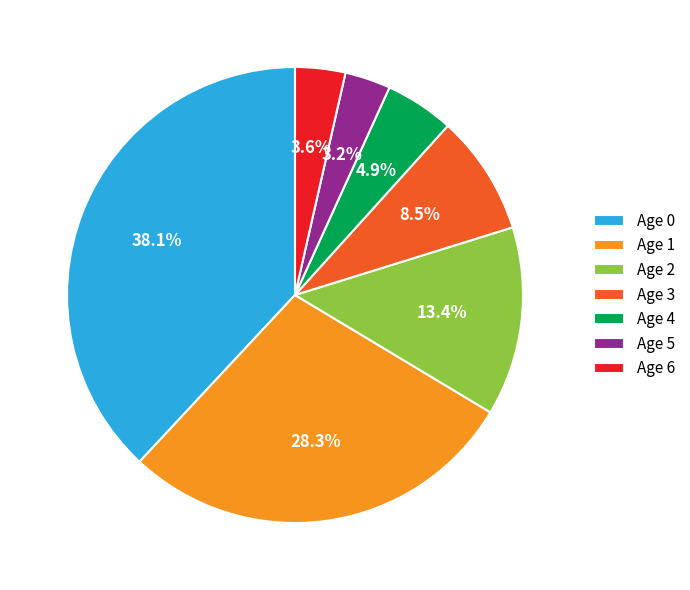

How much of the chart is everything except Age 0?

61.9%